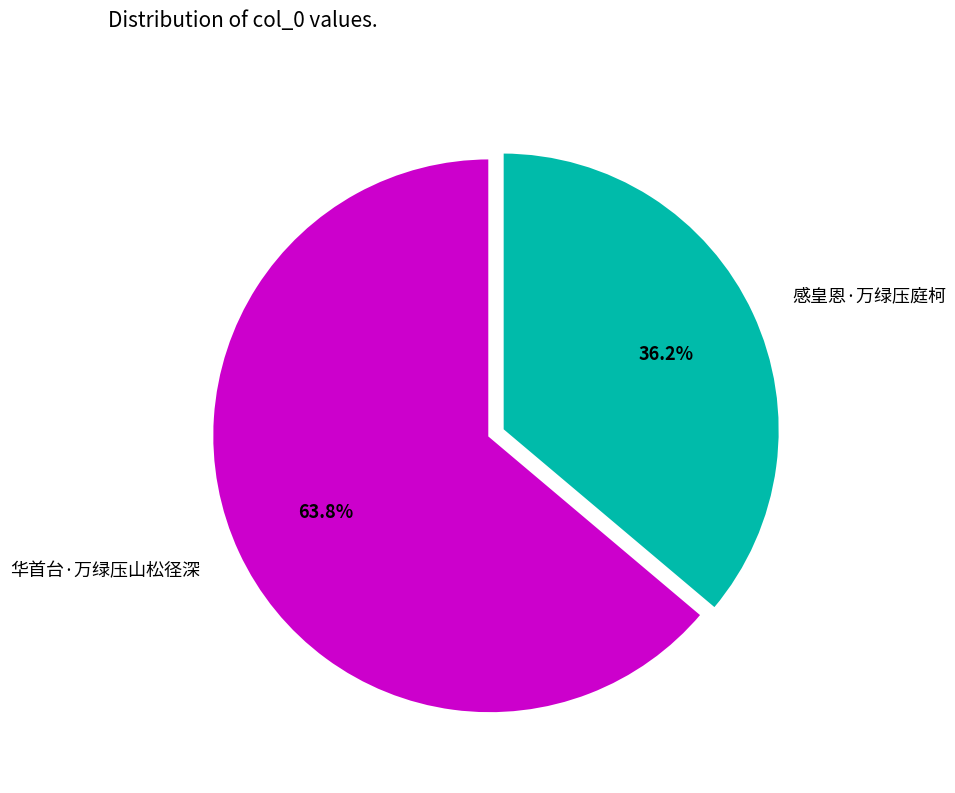

To the nearest percent, what percentage of the pie is 华首台·万绿压山松径深?

64%